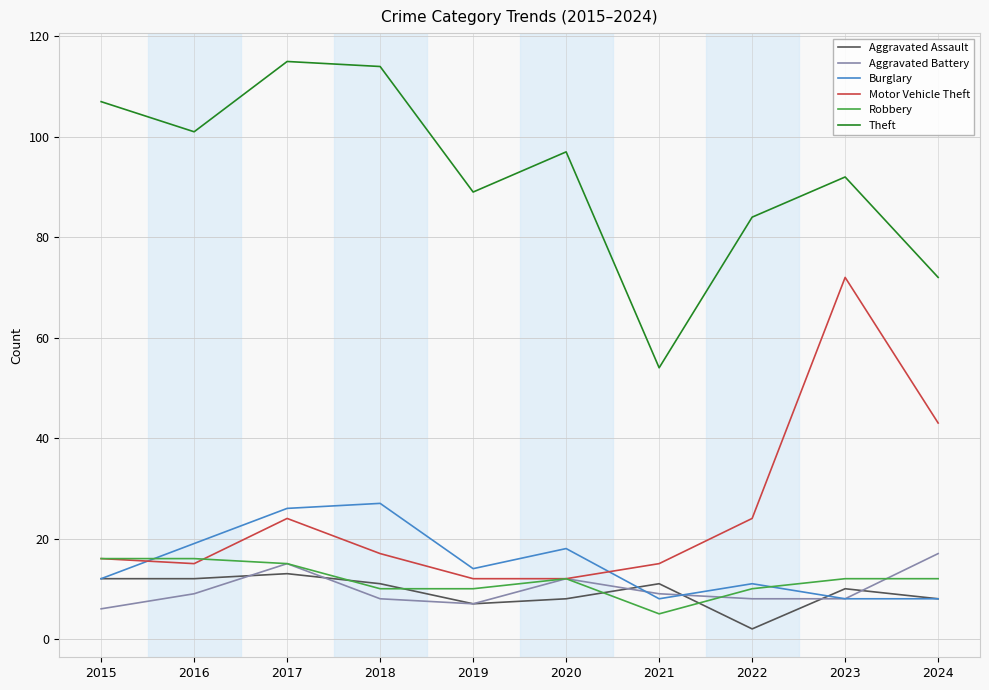

Does the chart have visible grid lines?

Yes